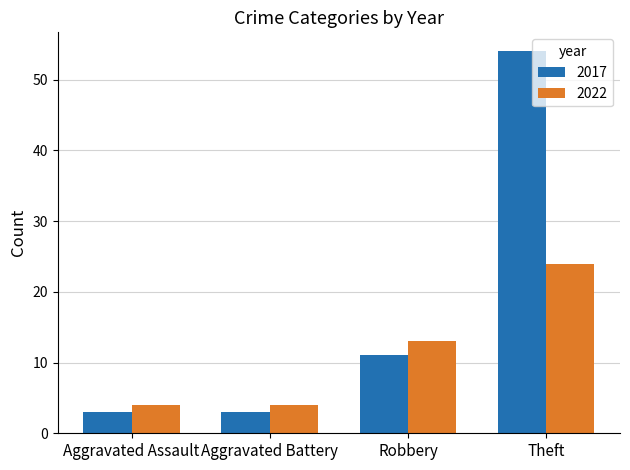

What is the lowest value of the 2017 series?

3